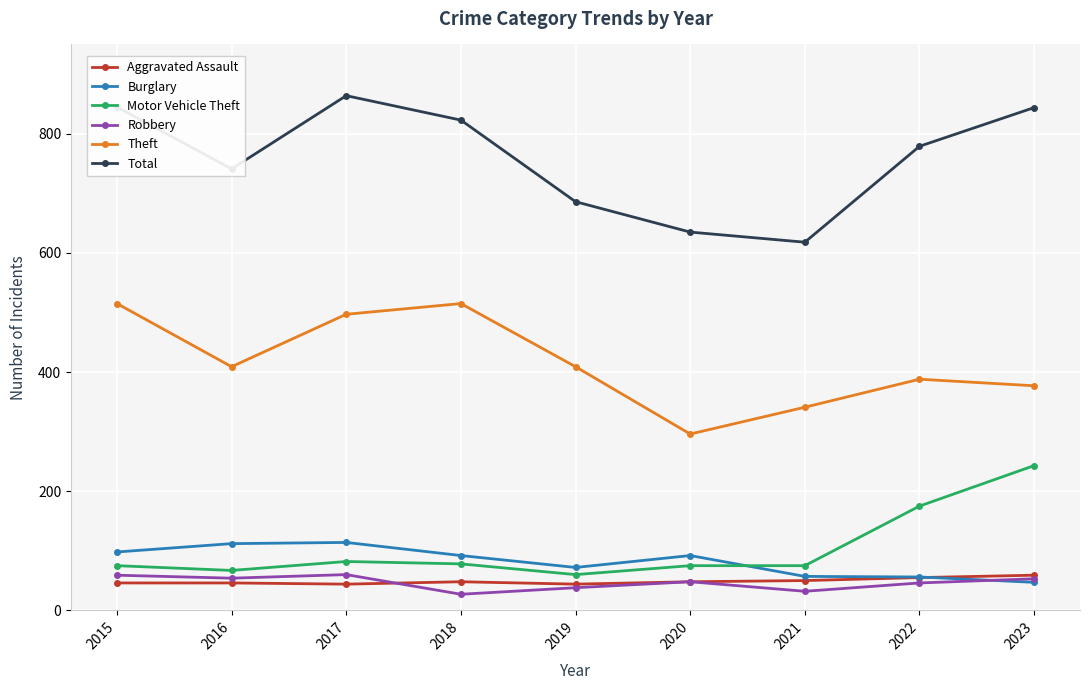

What is the value of the Burglary point at the 8th from the left?

56